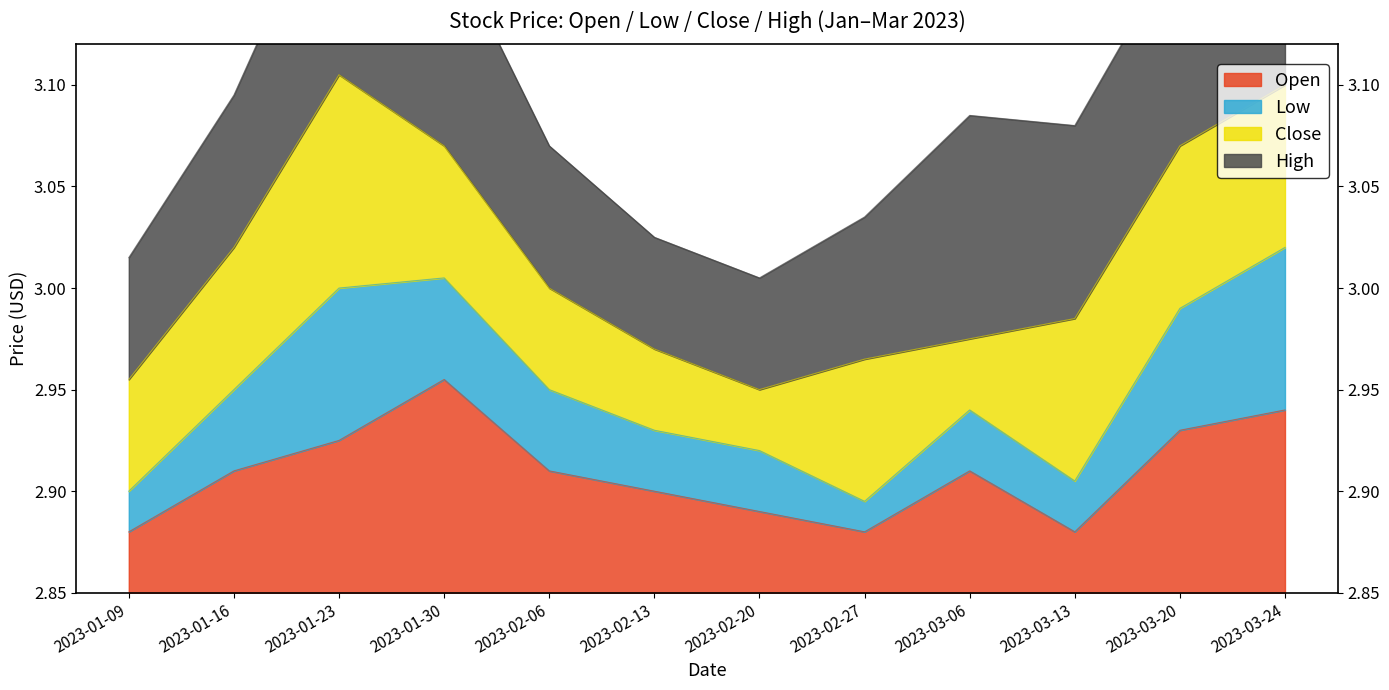

What is the difference between the maximum and minimum values in the High series?

0.1